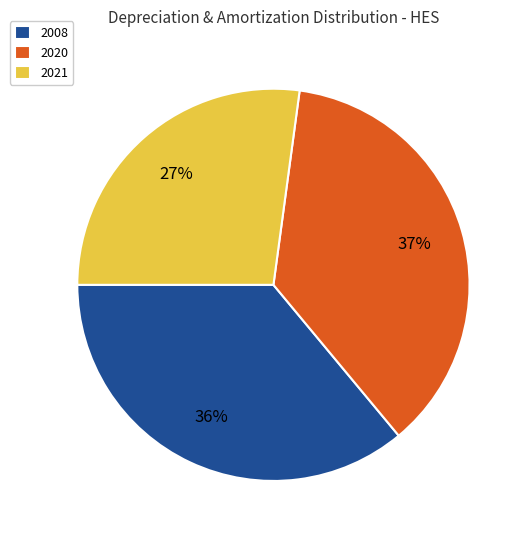

Which category has the biggest portion of the pie?

2020